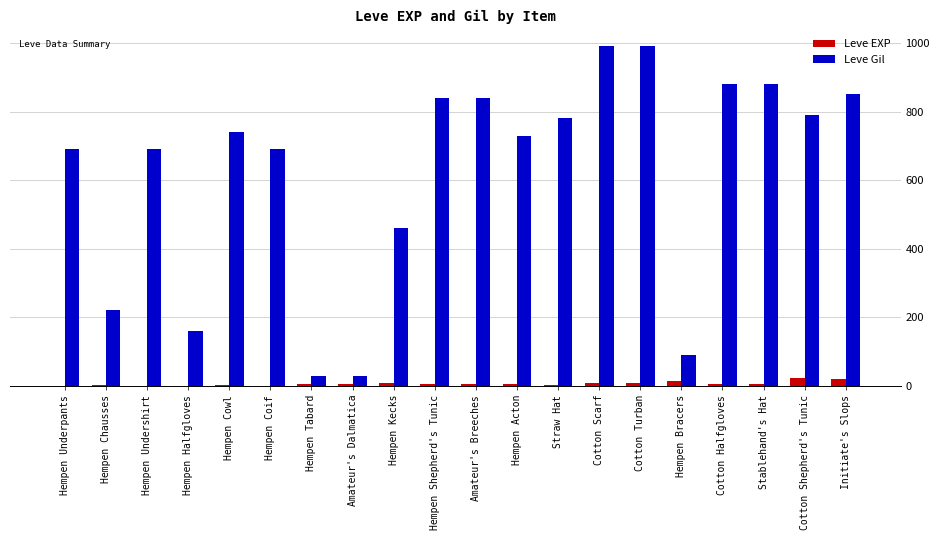

The value of Leve Gil at Hempen Chausses is 60. True or false?

False